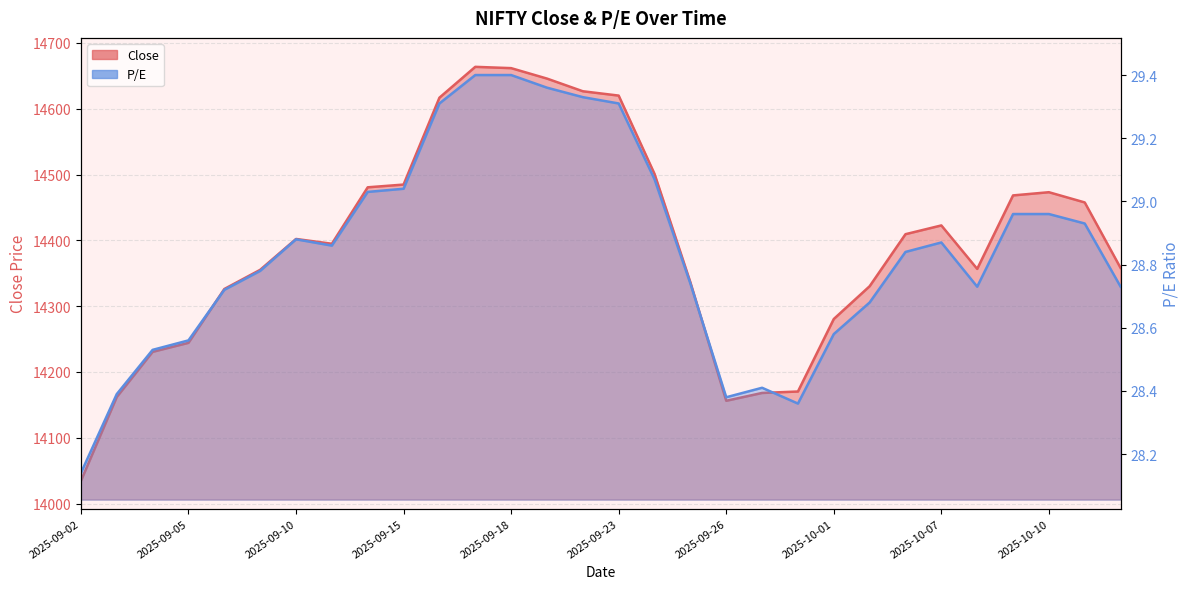

How many data points in Close are less than 14402?

15